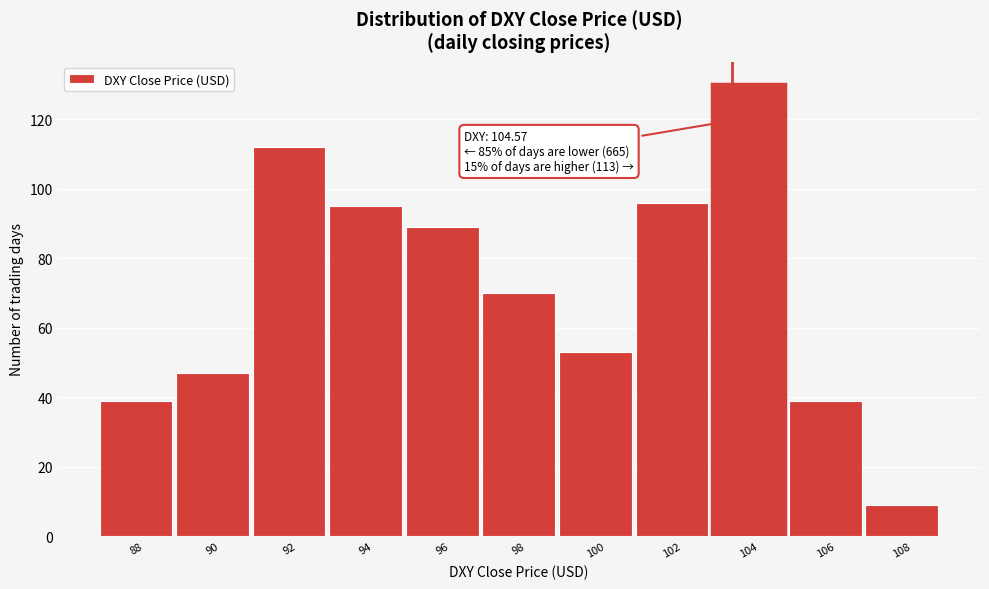

Reading right to left, extract all data points from this chart.

108=9	106=39	104=130	102=96	100=53	98=70	96=89	94=95	92=112	90=47	88=39